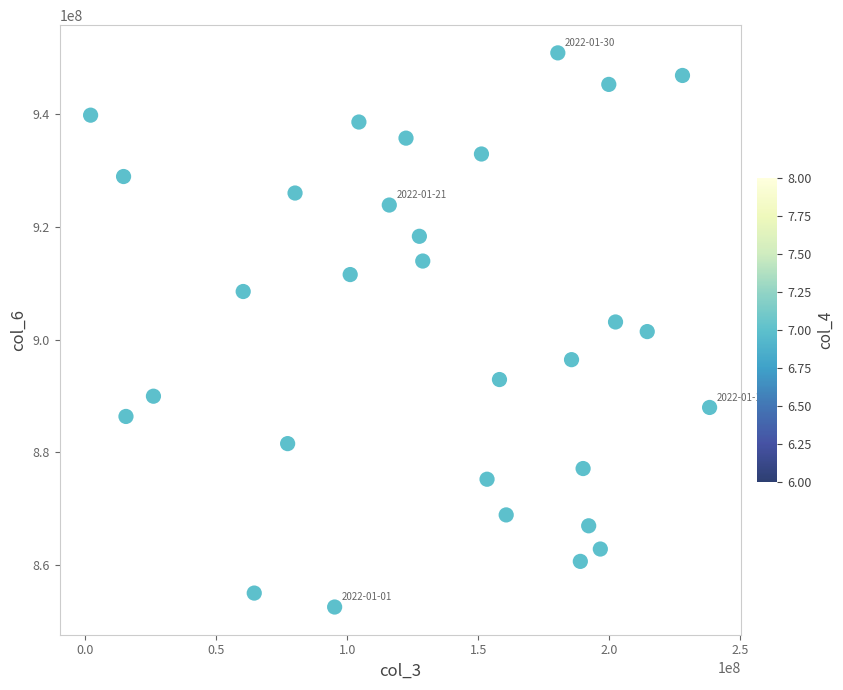

What is the range of Y values (max minus min)?

98187990